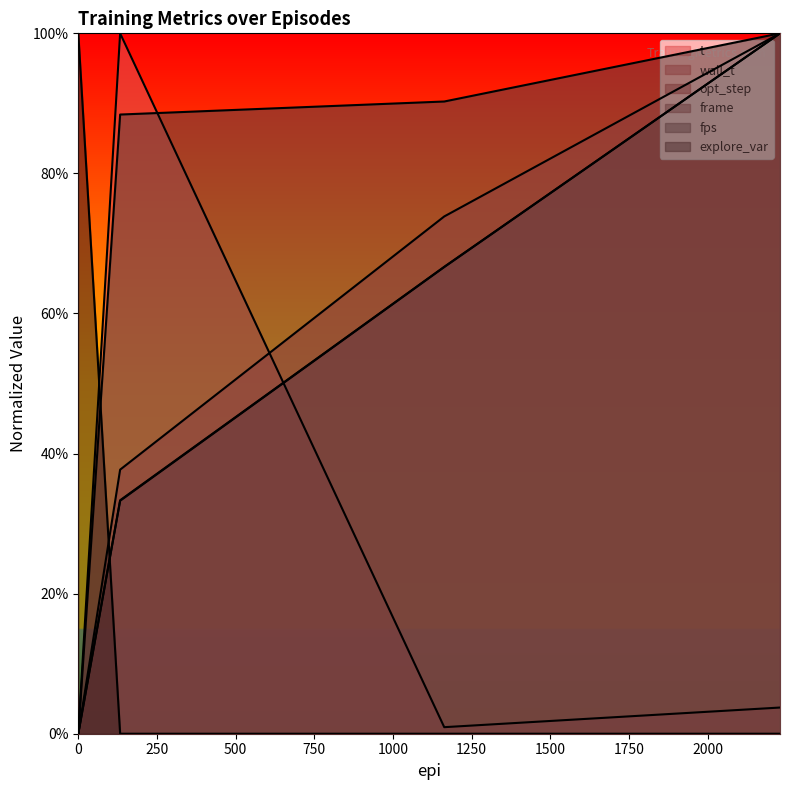

How many explore_var values are between 0 and 1?

4